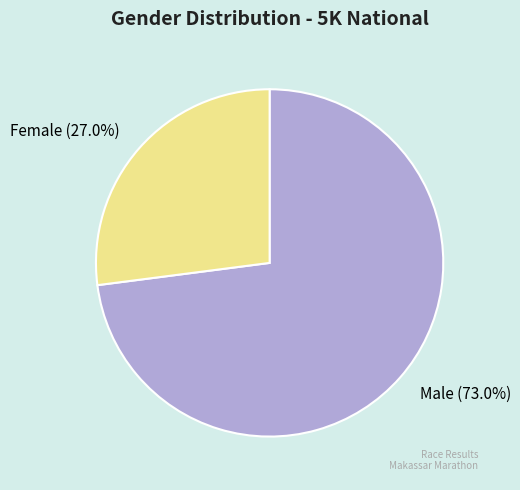

Which category accounts for the majority?

Male